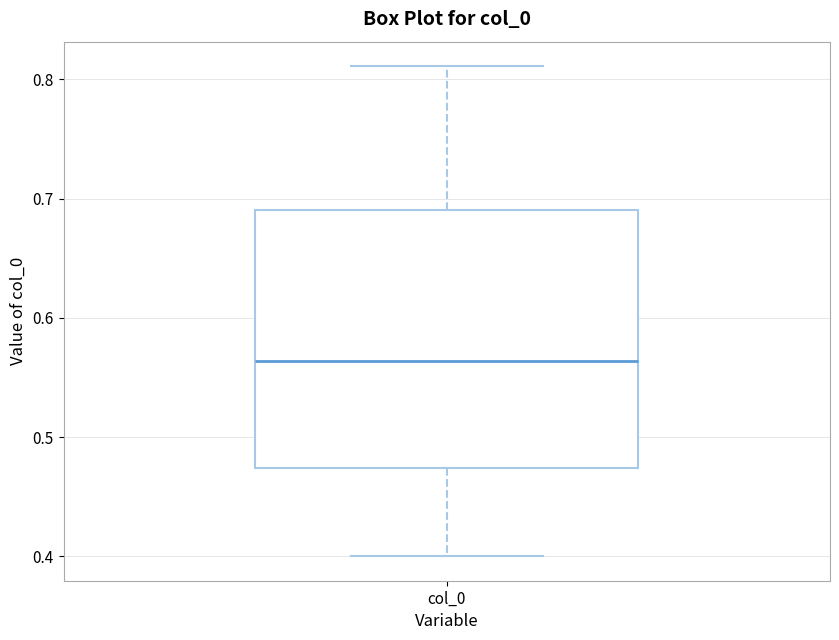

Where is the upper edge of the box for col_0 on the y-axis? The values are not printed on the chart, so give them approximately, as read against the axis.

0.69